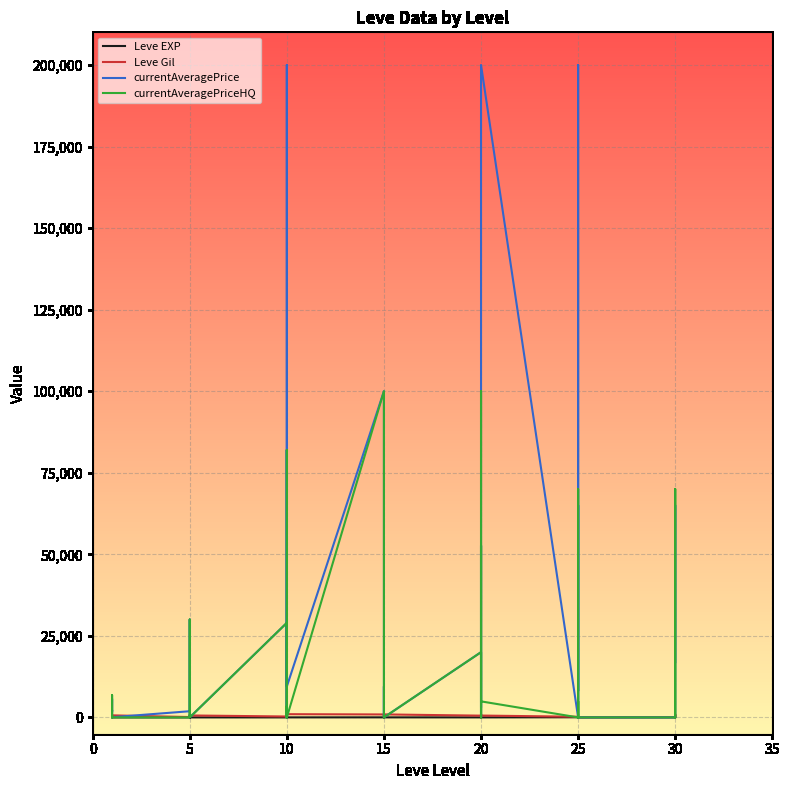

True or false: Leve Gil and currentAveragePriceHQ intersect in this chart.

True